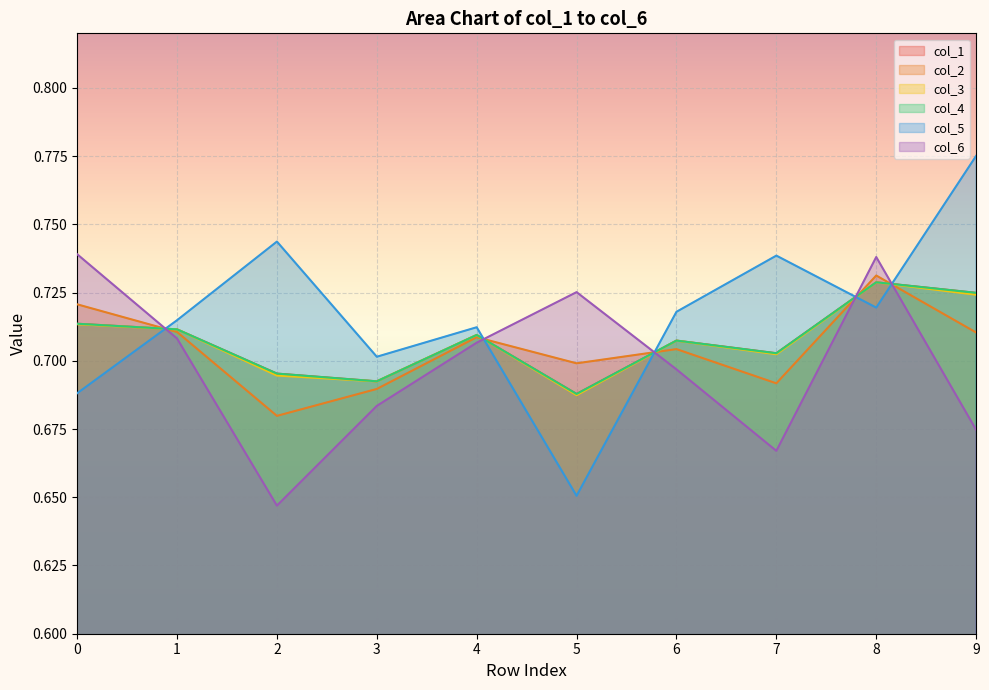

Count the col_6 values in the range 0 to 1.

10